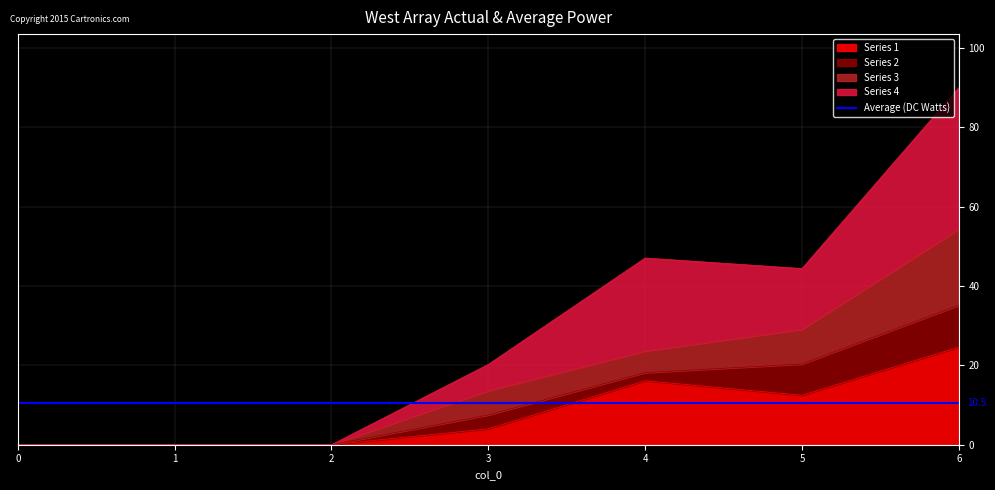

List the labels in order of Series 3 value, largest first.

6, 5, 4, 3, 0, 1, 2